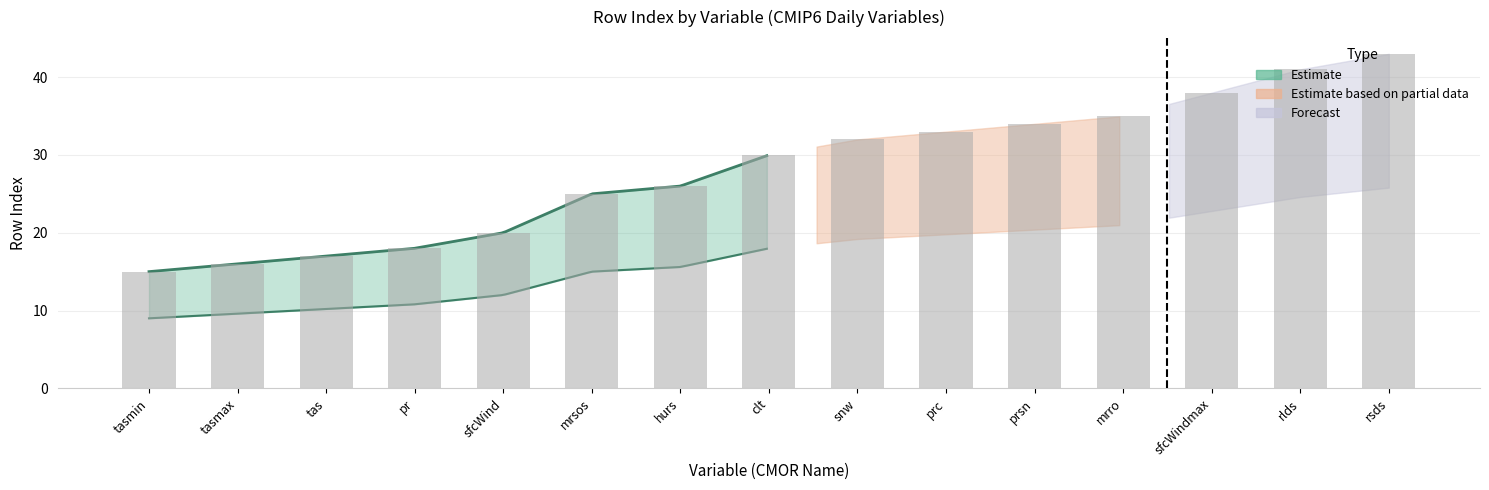

Count the number of categories in the chart.

15